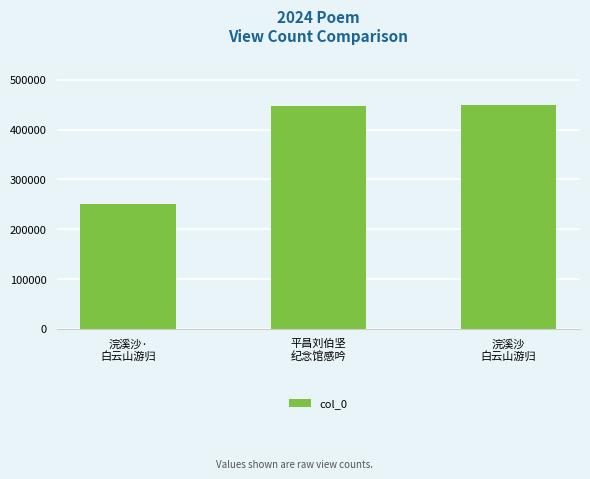

At which category does the chart reach its minimum across all series?

浣溪沙·
白云山游归